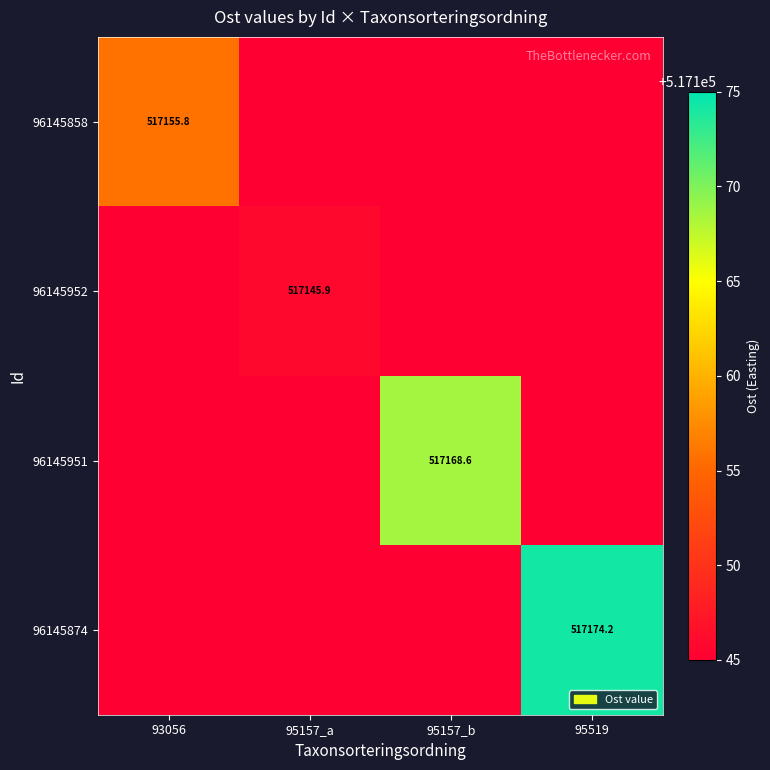

At which category does the chart reach its minimum across all series?

95157_a